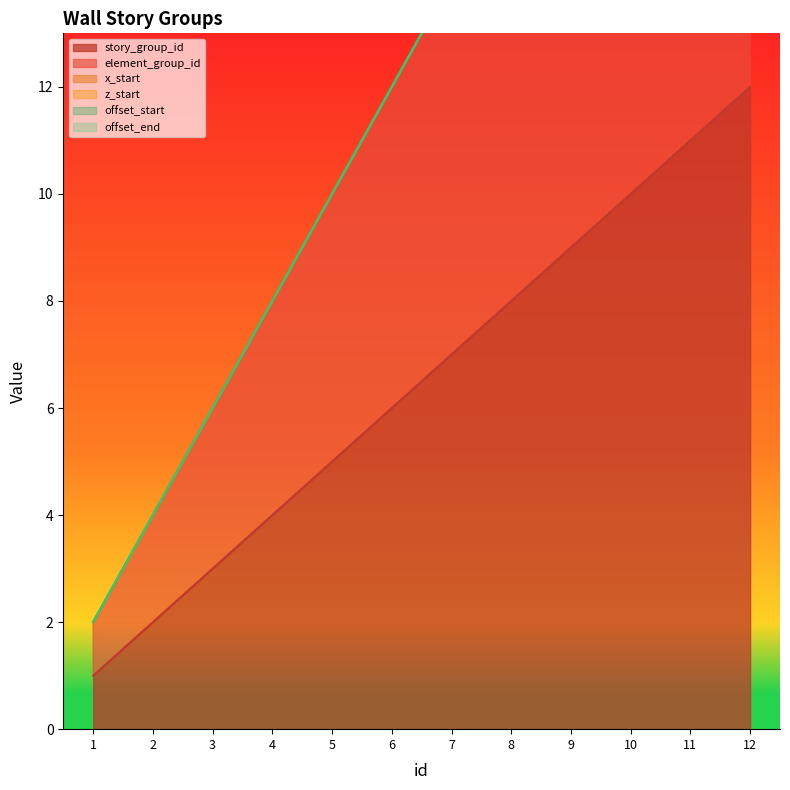

What is the maximum value shown in the chart?

12